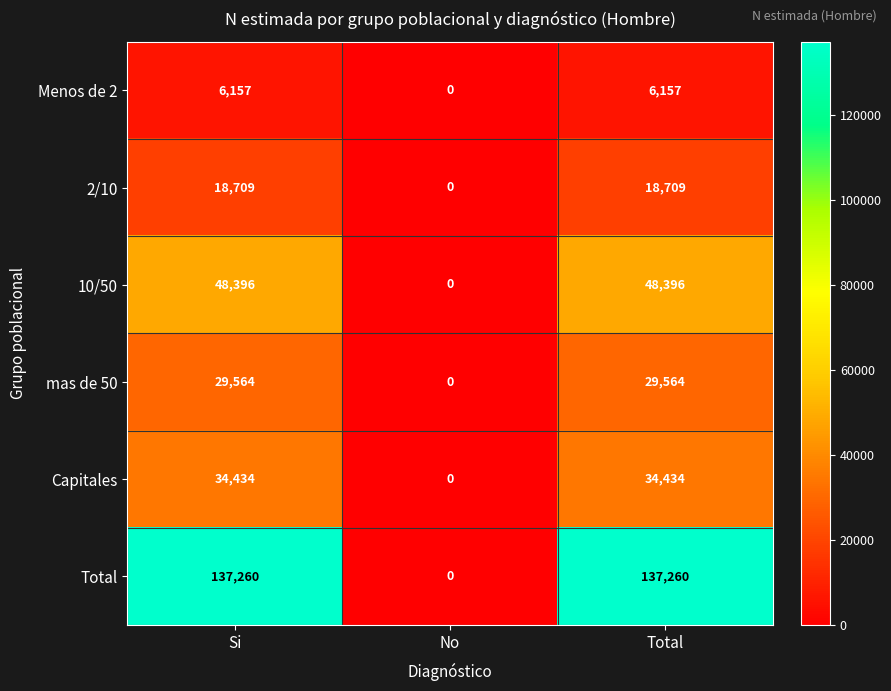

What is the highest value of the mas de 50 series?

29564